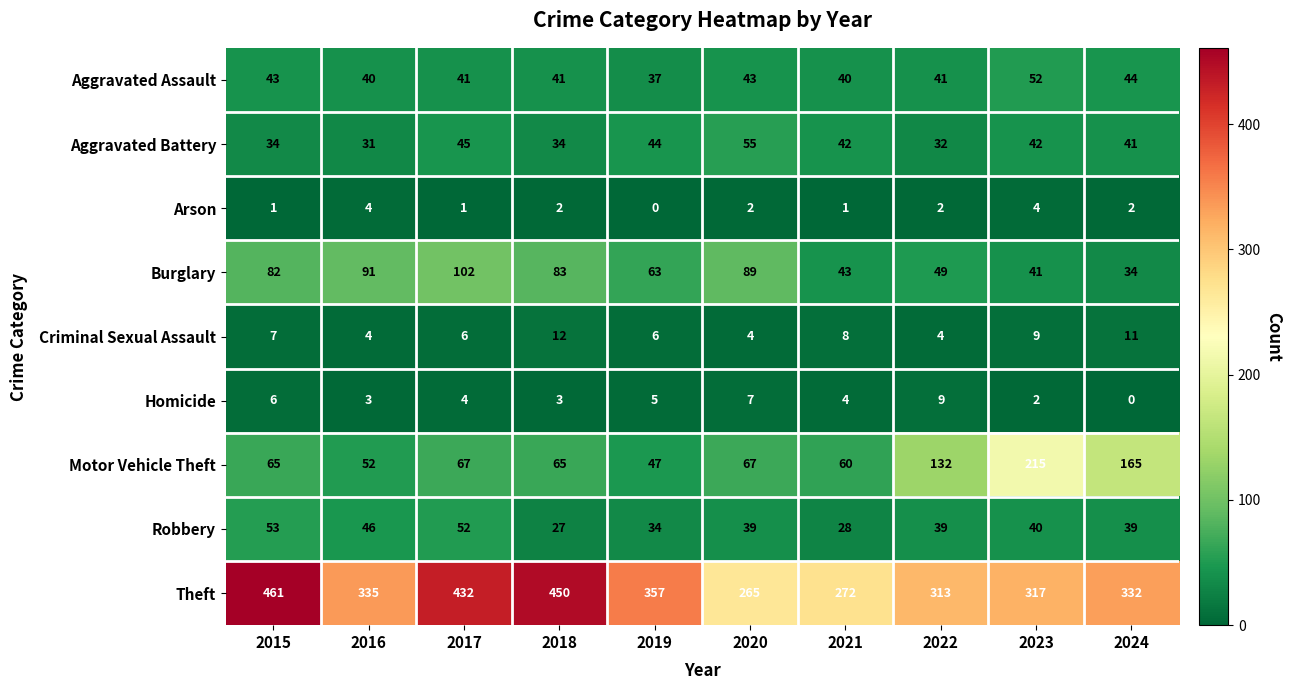

At how many categories does at least one series exceed 249?

10